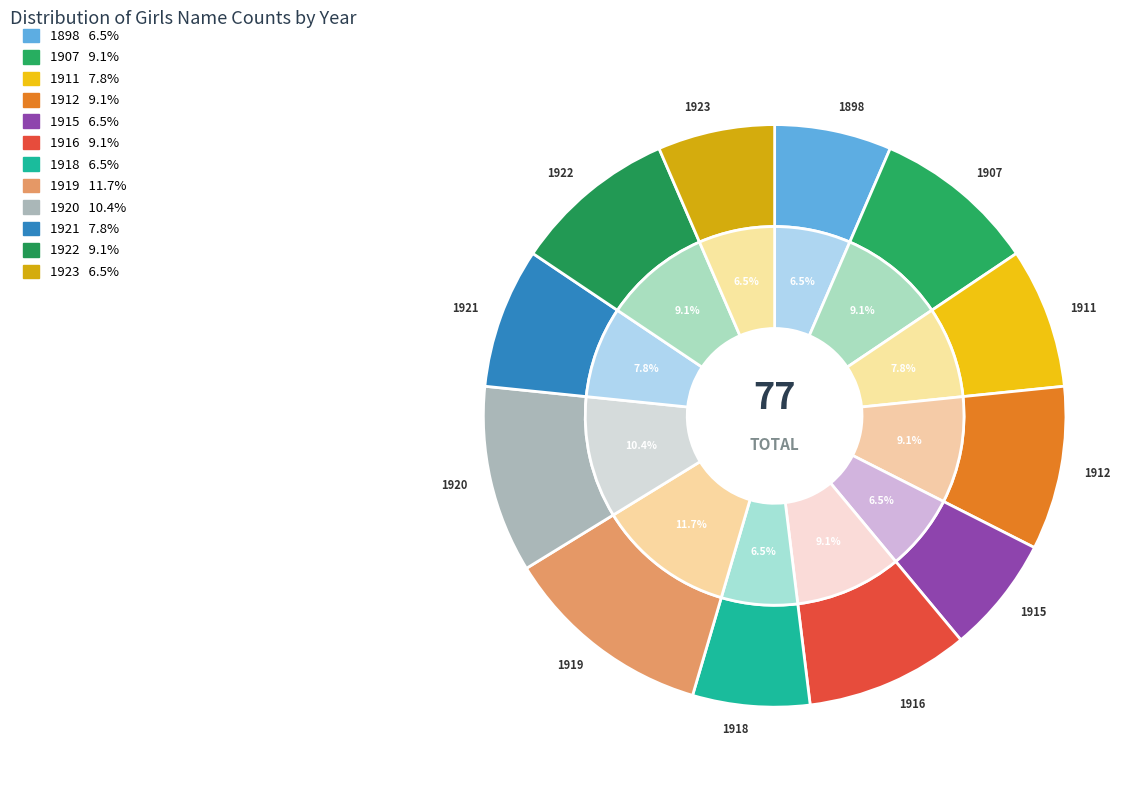

To the nearest percent, what is the average slice percentage?

8%